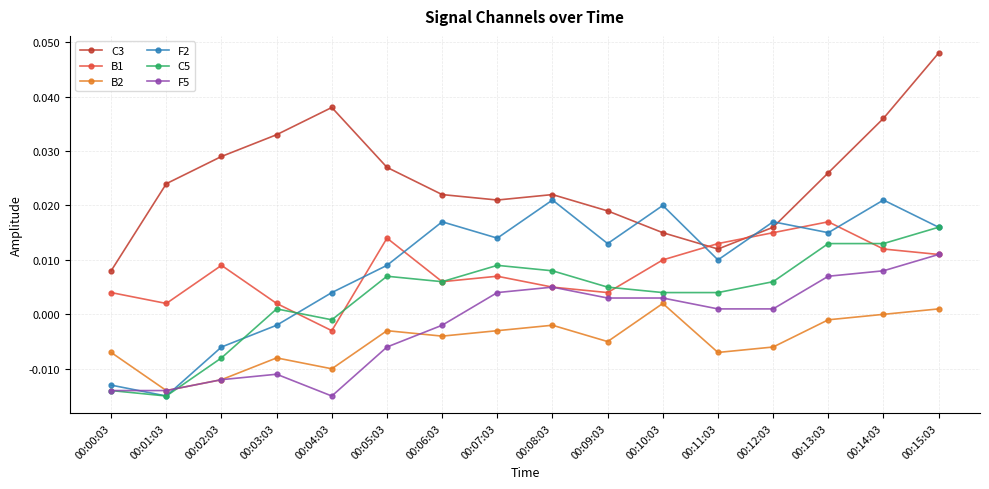

How many positive values does the F2 series have?

12